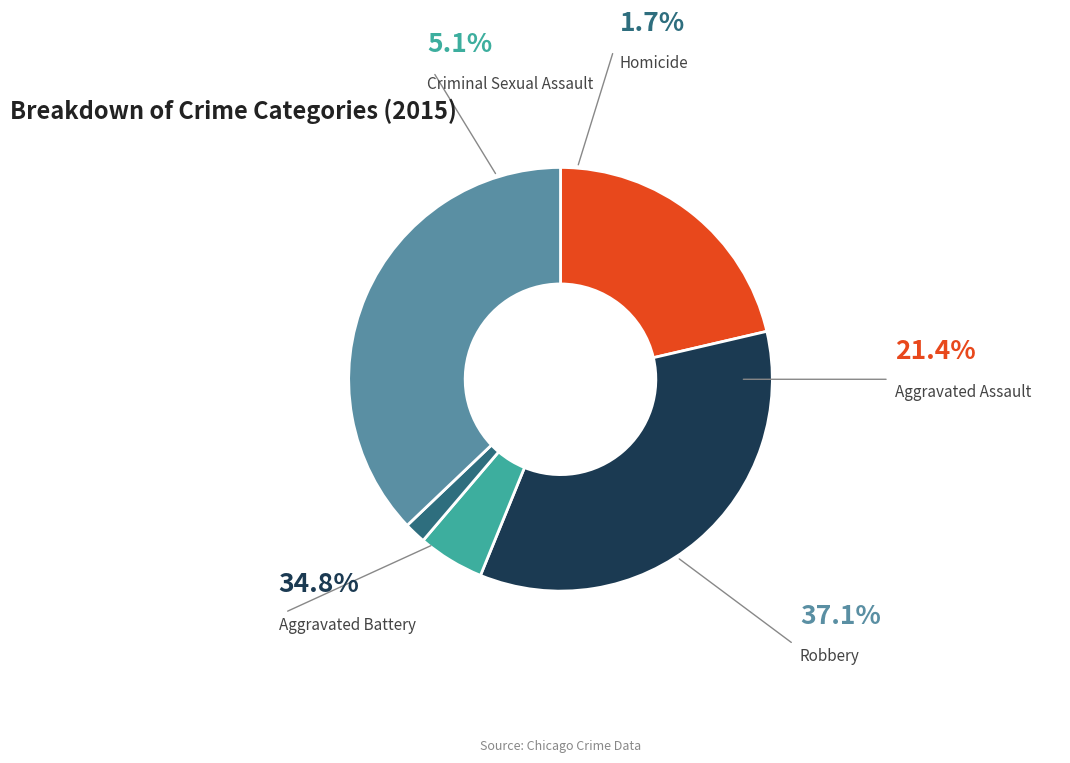

Does any single category account for the majority?

No